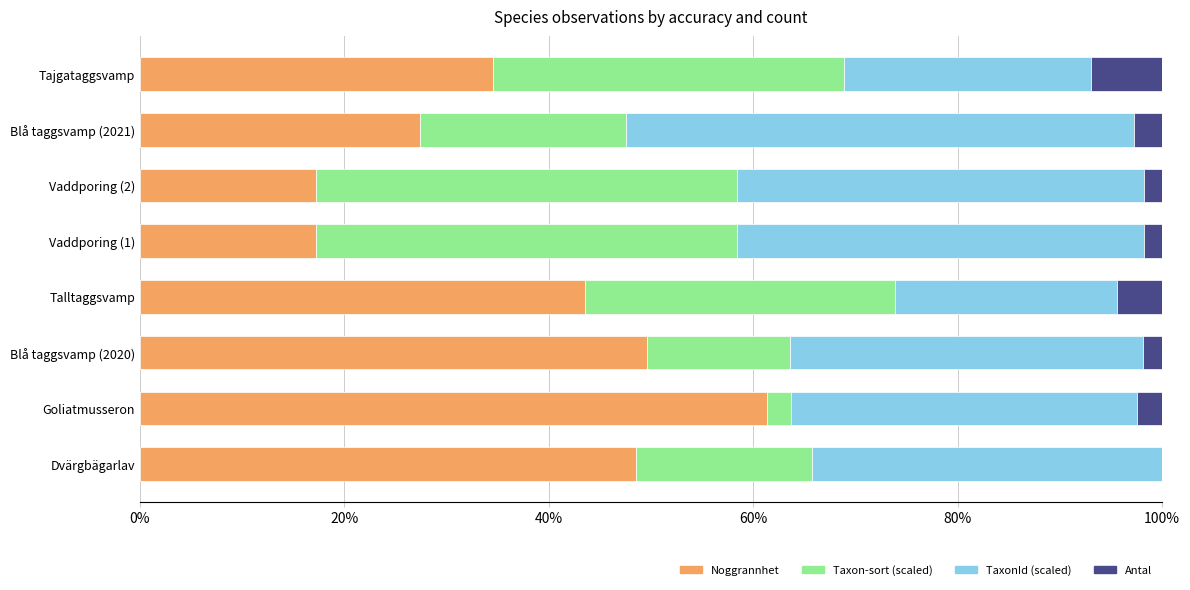

What is the maximum value for Noggrannhet?

61.3